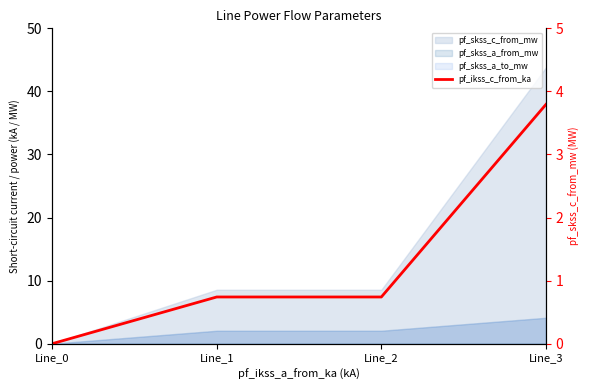

Count the number of values greater than 0.

3